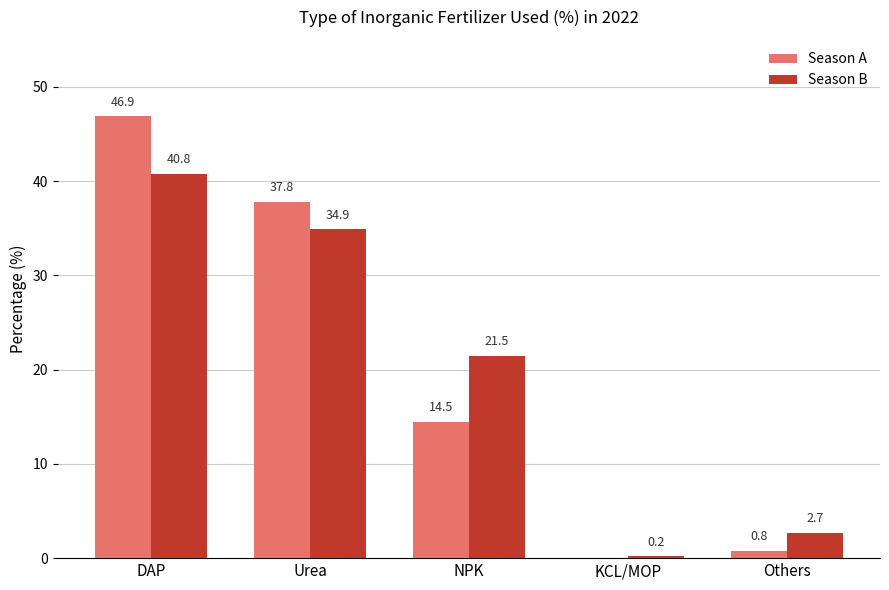

What is the sum of all Season B values?

100.1